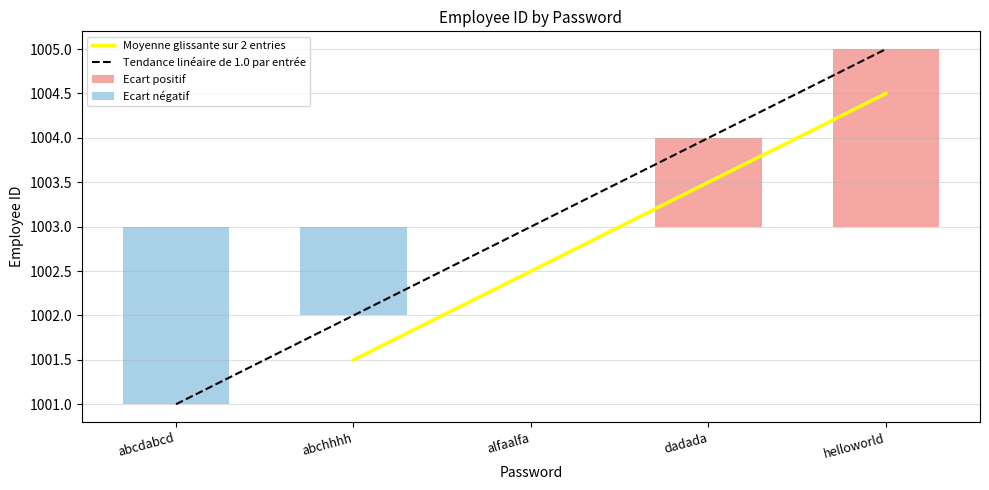

Reading left to right, what are all the values shown in this chart?

abcdabcd=1001.0	abchhhh=1002.0	alfaalfa=1003.0	dadada=1004.0	helloworld=1005.0